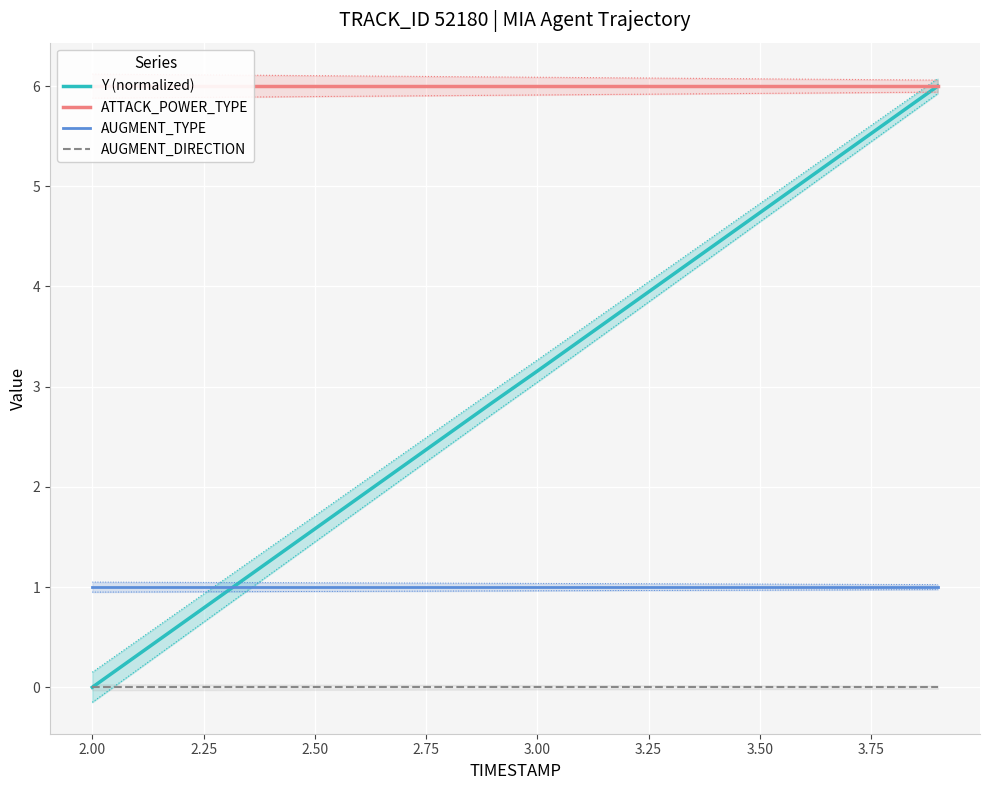

True or false: AUGMENT_TYPE and AUGMENT_DIRECTION intersect in this chart.

False